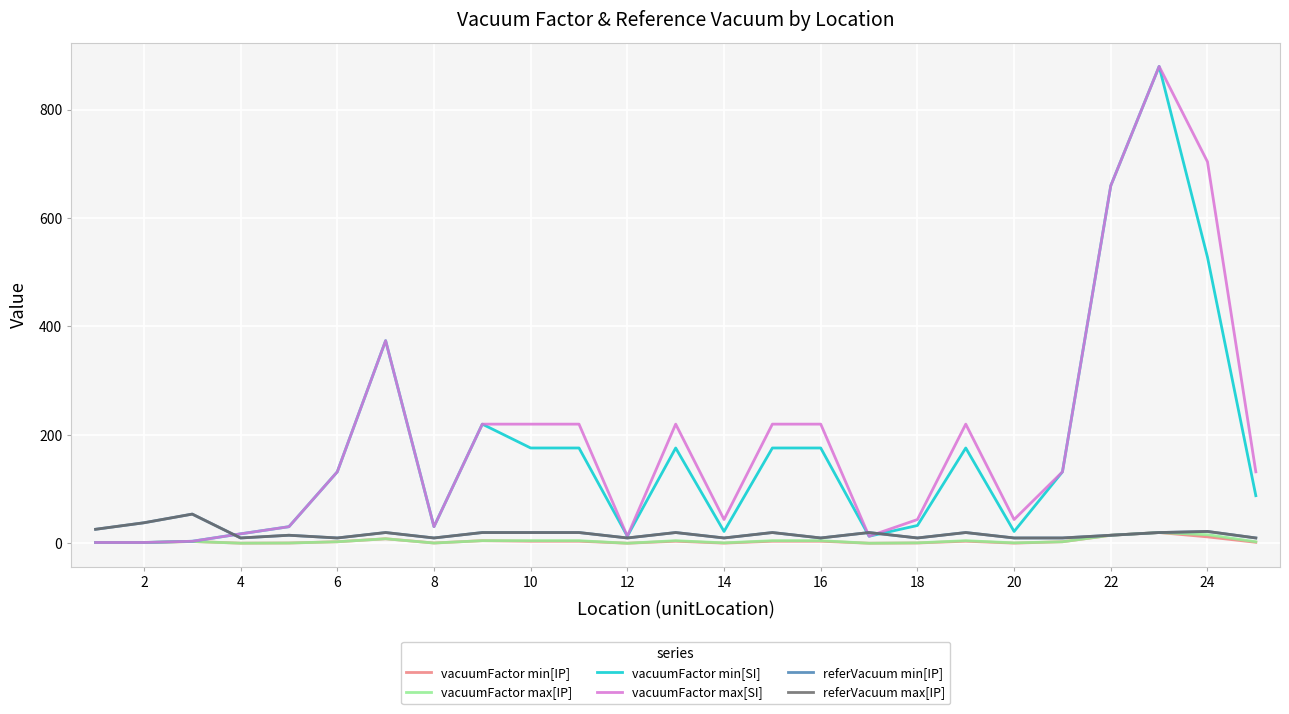

What is the value of the vacuumFactor max[SI] point at the 12th from the left?

13.2